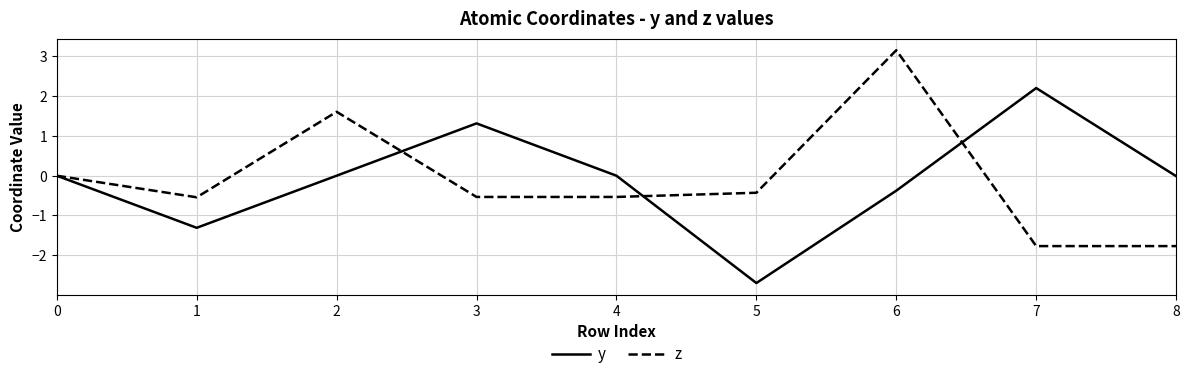

How many lines are shown in the chart?

2